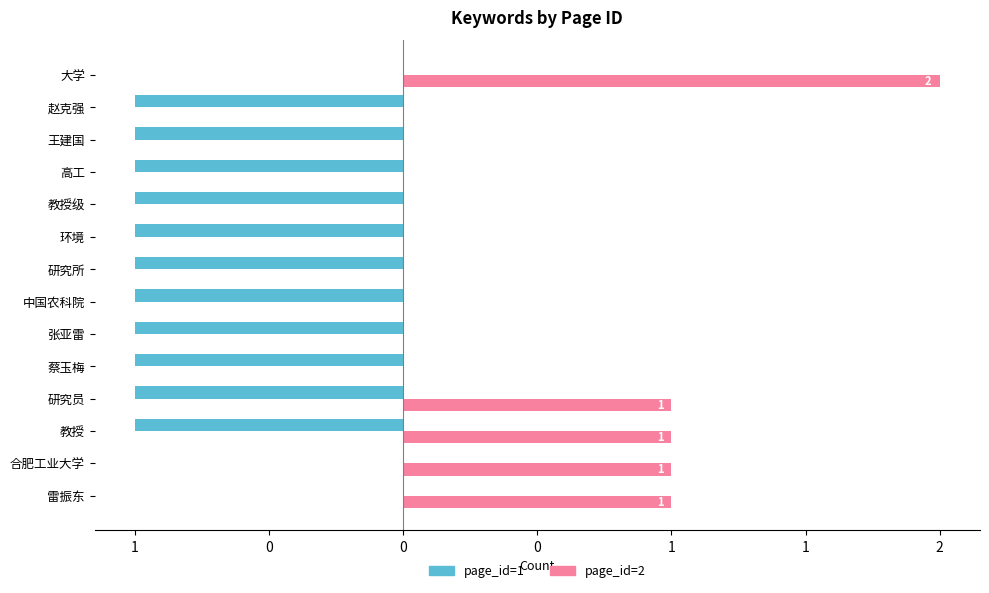

What are all the series names shown in the legend?

page_id=1, page_id=2